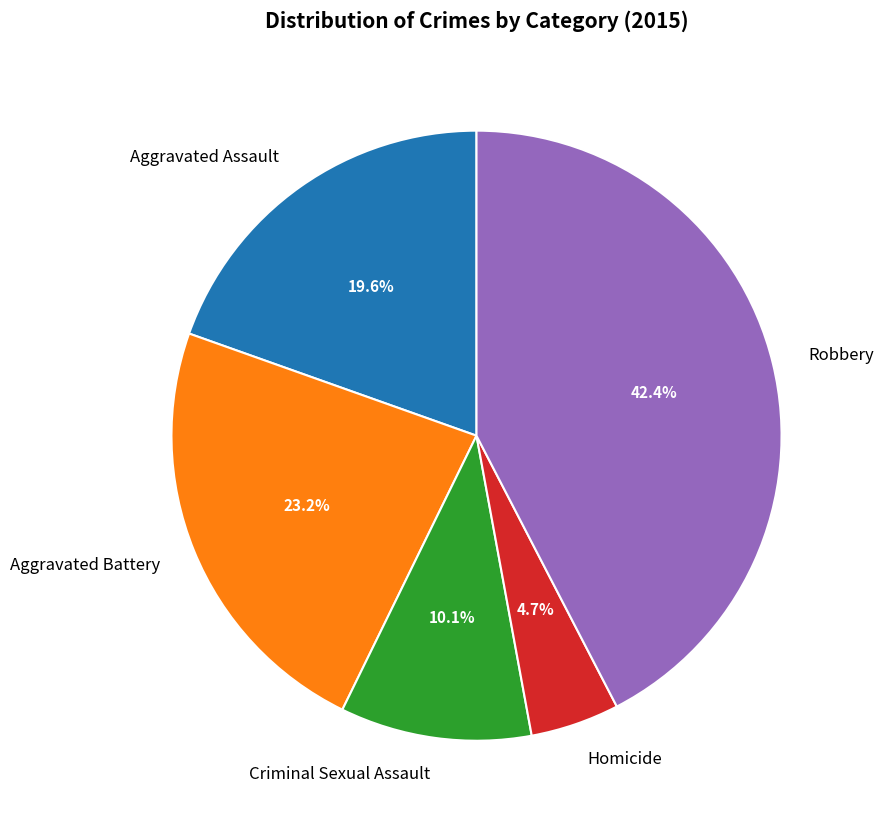

Which slice is the smallest?

Homicide